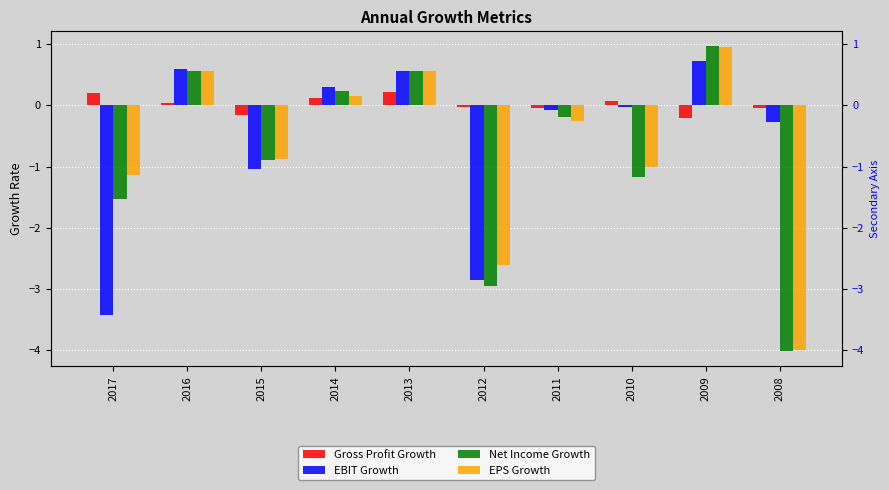

What is the value of the EBIT Growth bar at the 3rd from the left?

-1.0